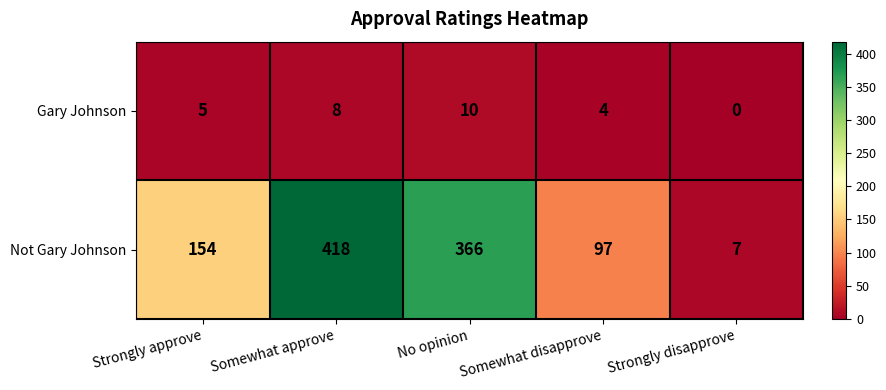

Count the number of categories in the chart.

5